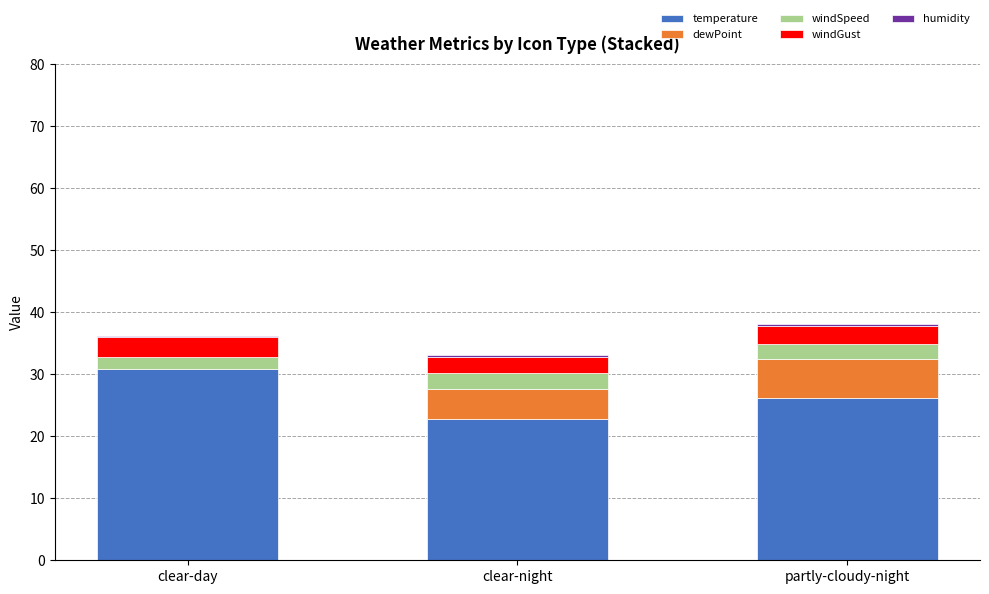

How many bars are there in total?

15